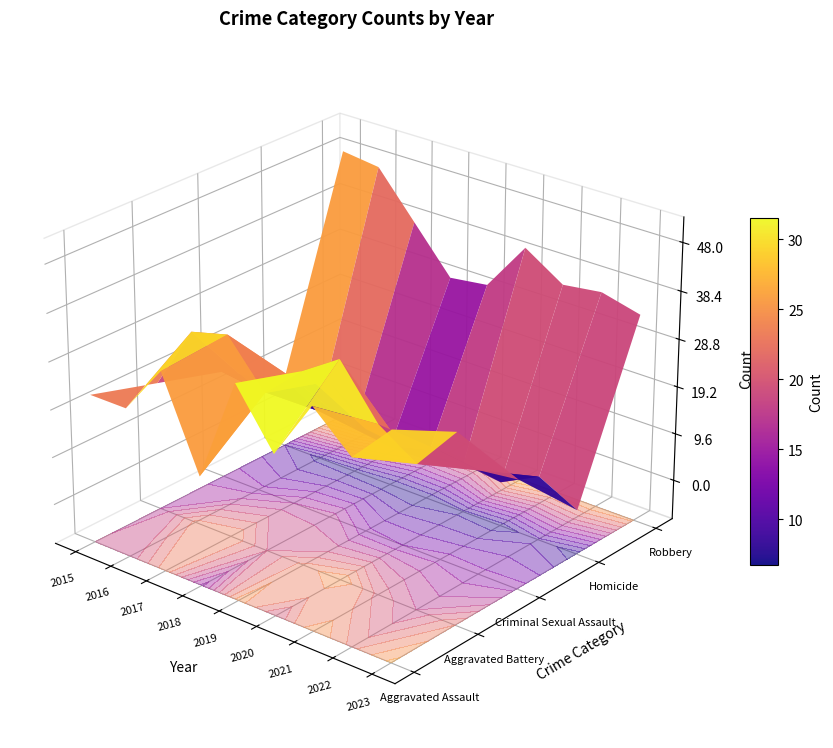

List the labels in order of Robbery value, smallest first.

2018, 2019, 2023, 2021, 2022, 2017, 2020, 2016, 2015